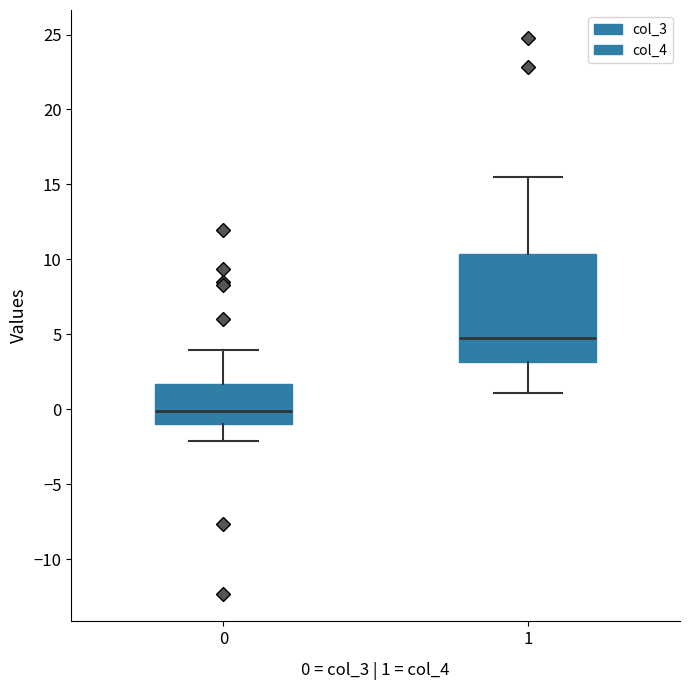

Reading left to right, read every box against the y-axis: the position of its median line, the range the box covers, and the ends of its whiskers. The values are not printed on the chart, so give them approximately, as read against the axis.

0: median 0.0, box -1.0 to 1.5, whiskers -2.0 to 4.0
1: median 5.0, box 3.0 to 10.5, whiskers 1.0 to 15.5